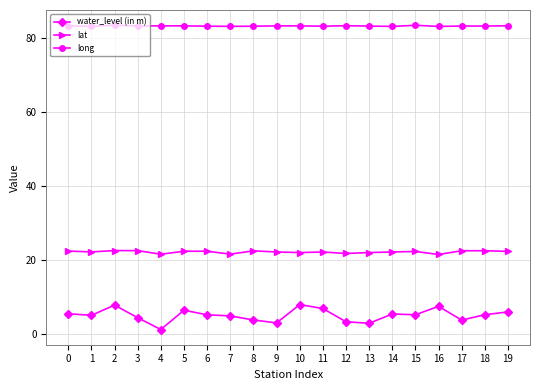

Read the long value at 7.

83.1